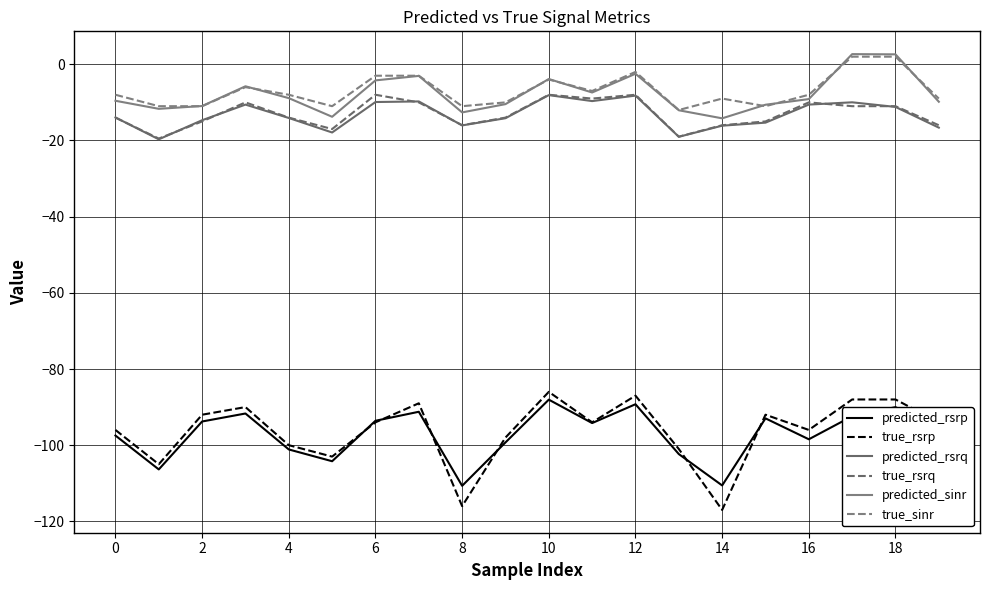

Does the chart have visible grid lines?

Yes